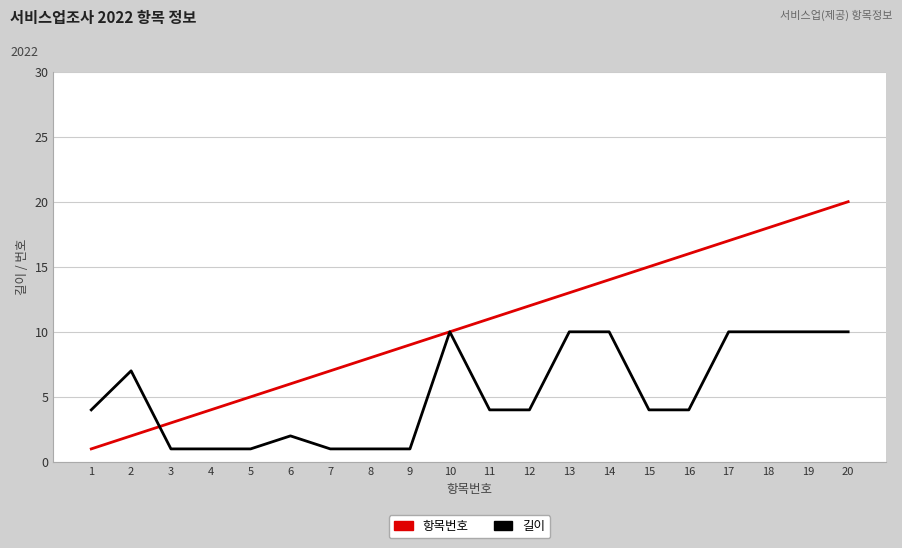

What is the spread (max minus min) of values at 20?

10